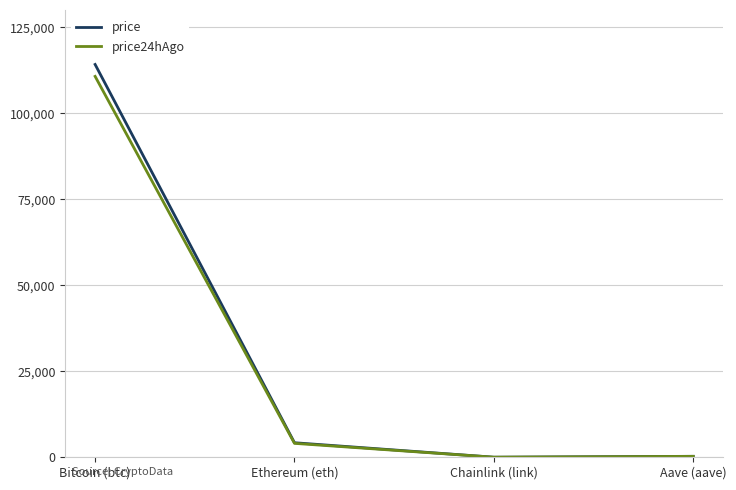

Where is the first local minimum for price?

Chainlink (link)